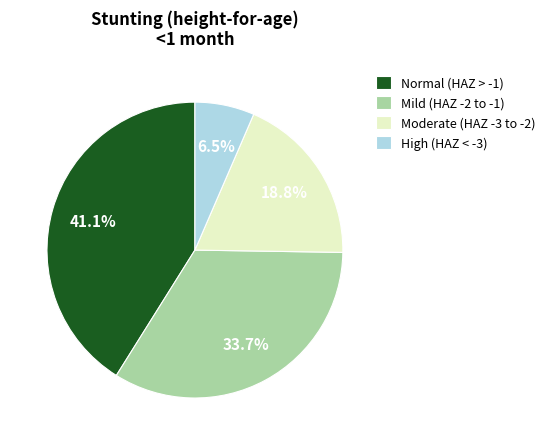

Which category has the smallest portion of the pie?

High (HAZ < -3)